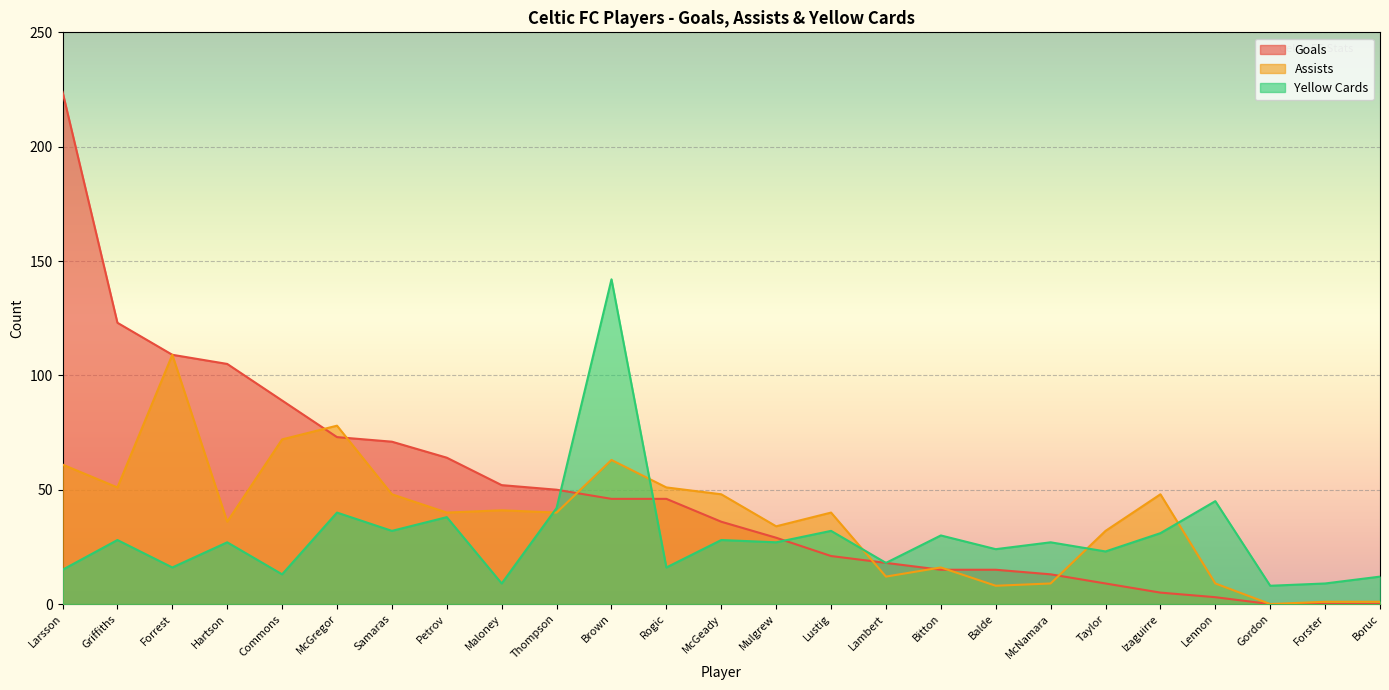

How many values in the yellow_cards series are below 27?

11